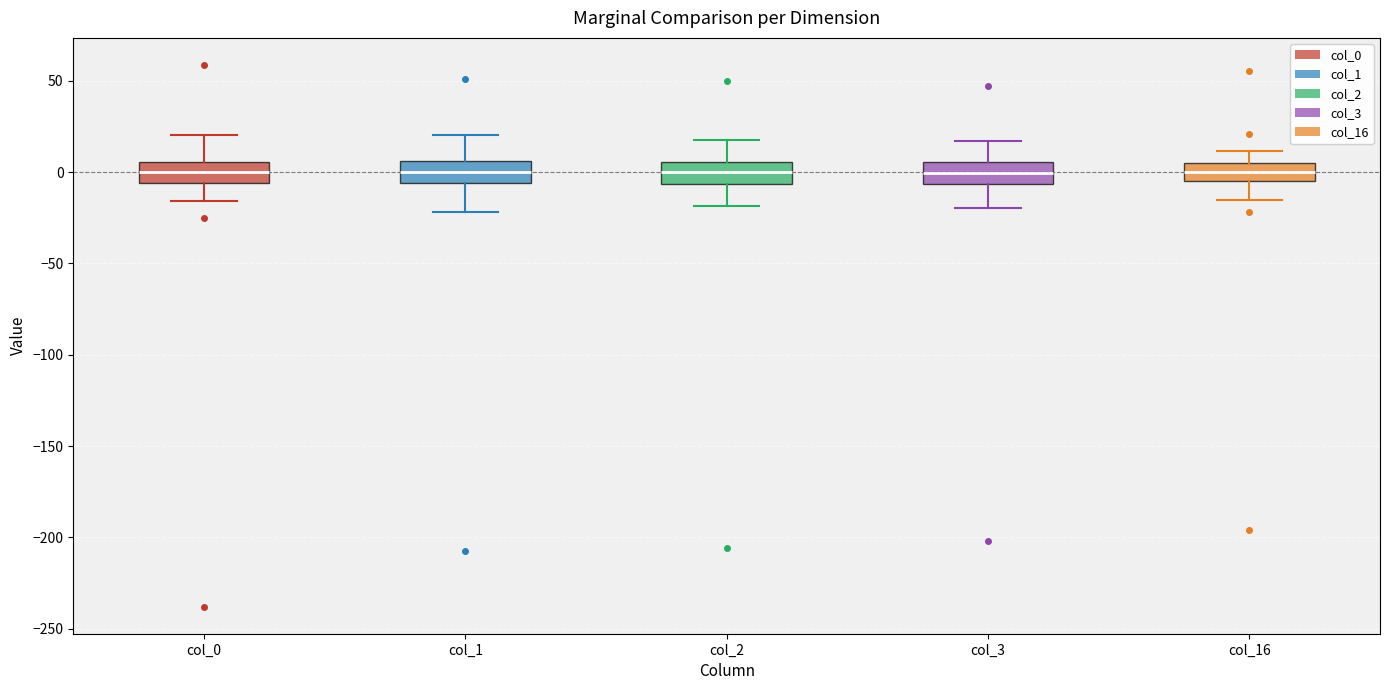

Where is the lower edge of the box for col_2 on the y-axis? The values are not printed on the chart, so give them approximately, as read against the axis.

-5